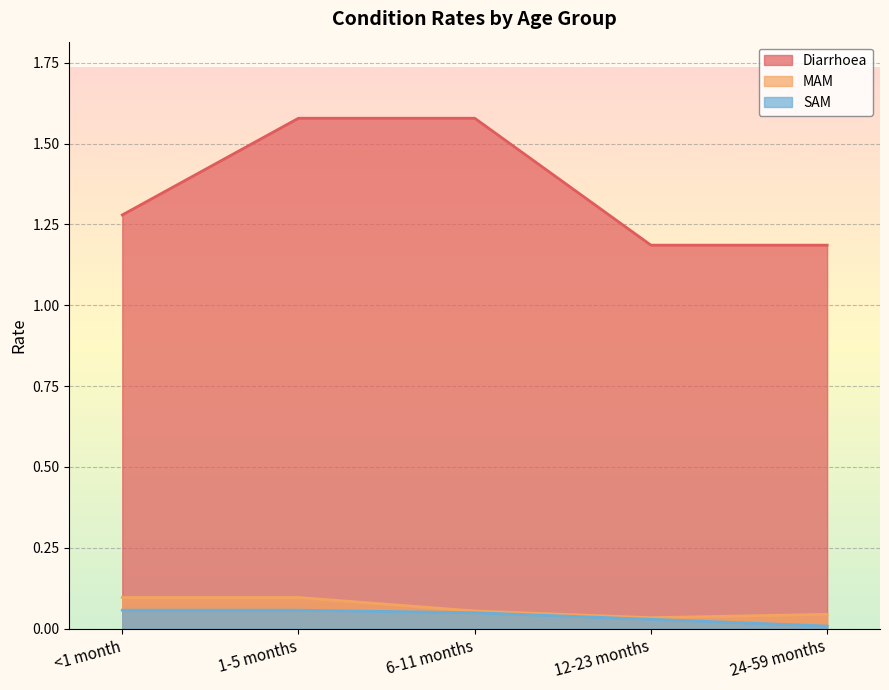

Rank the series by their maximum value, from highest to lowest.

Diarrhoea, MAM, SAM